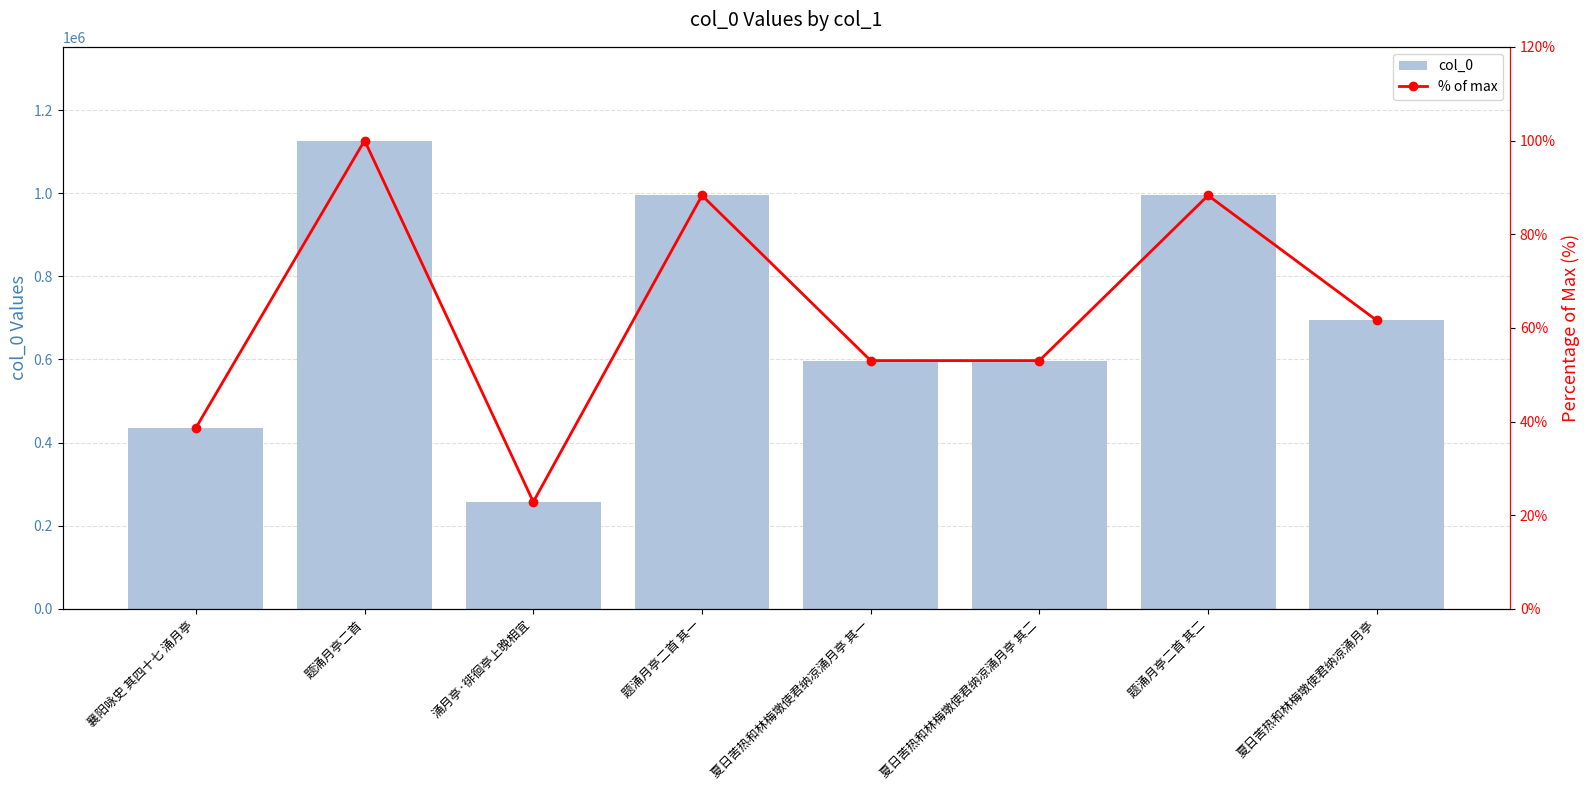

What is the maximum value for col_0?

1126703